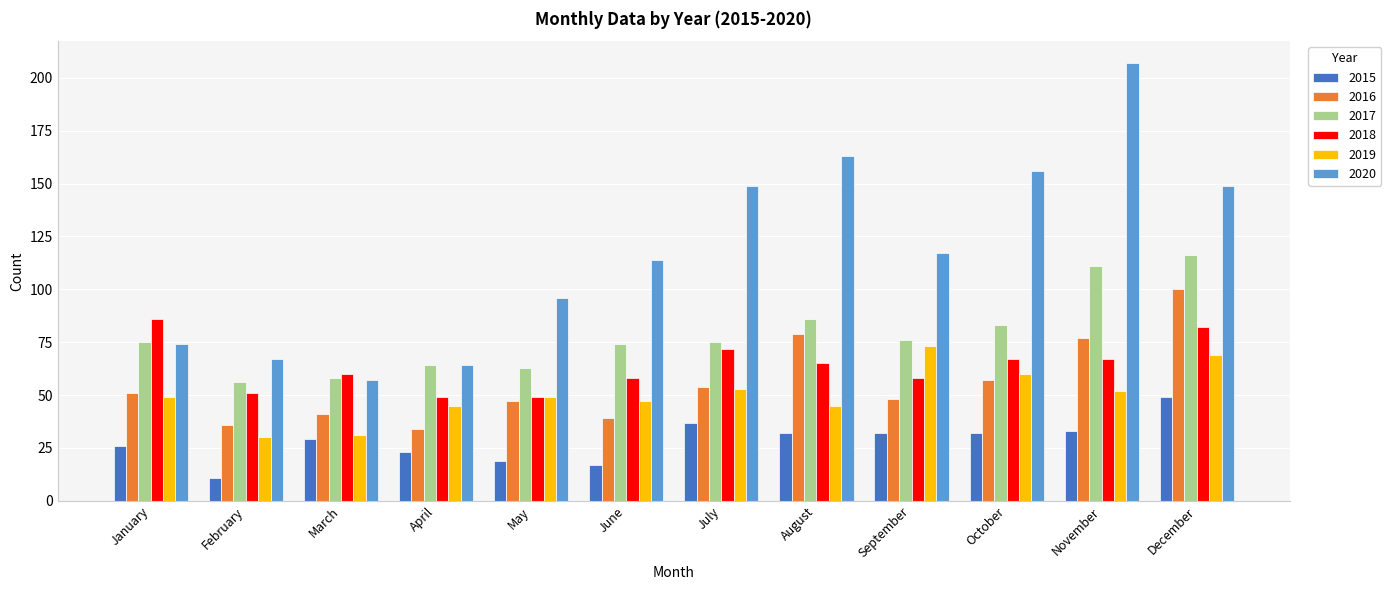

What are all the series names shown in the legend?

2015, 2016, 2017, 2018, 2019, 2020